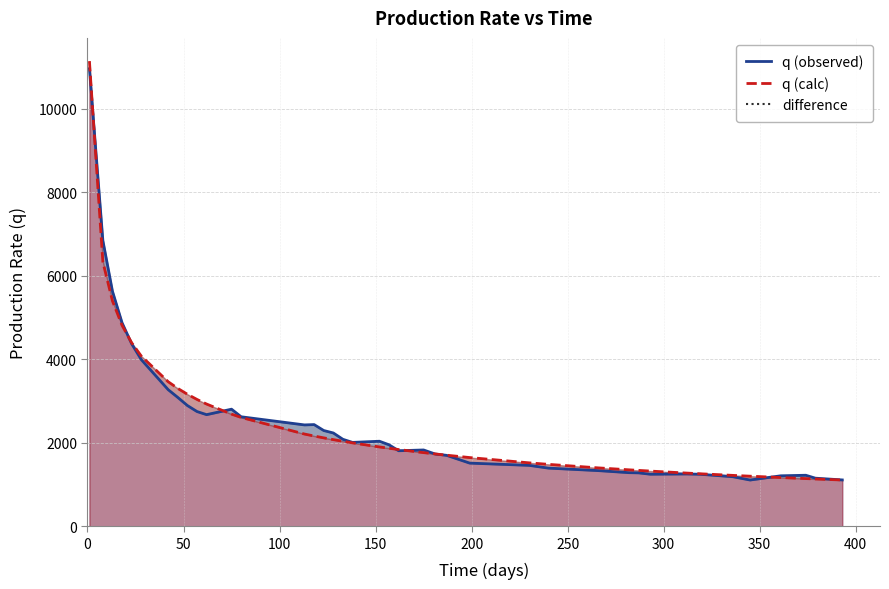

At 150, list the series in order from smallest to largest.

q (calc), q (observed)